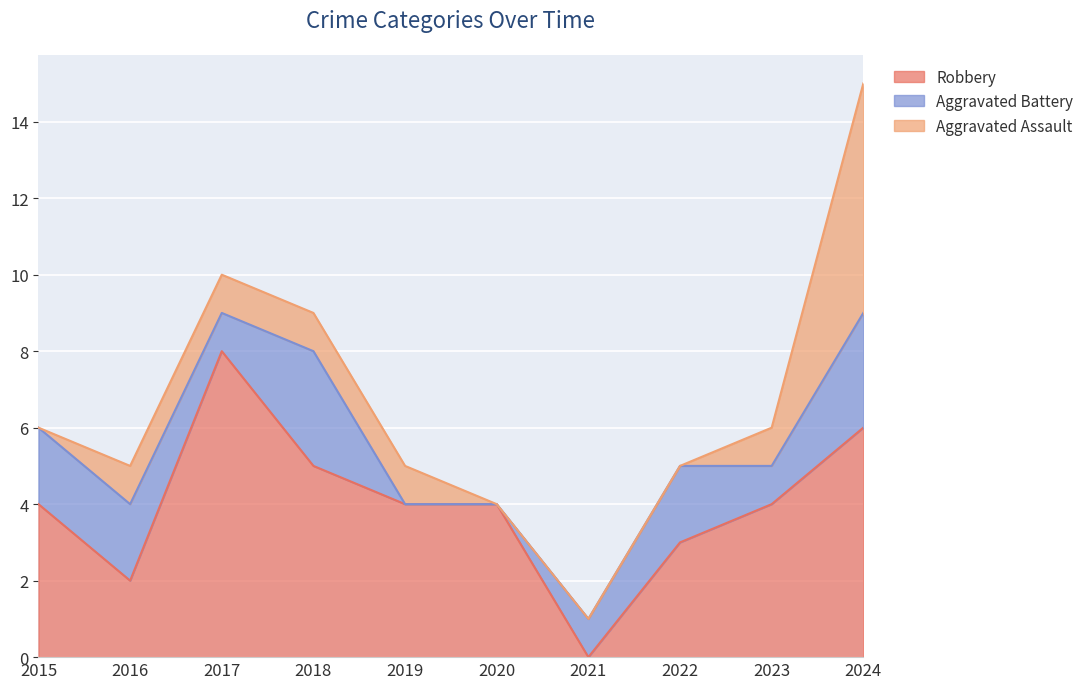

At which label does Aggravated Assault first exceed 1?

2024